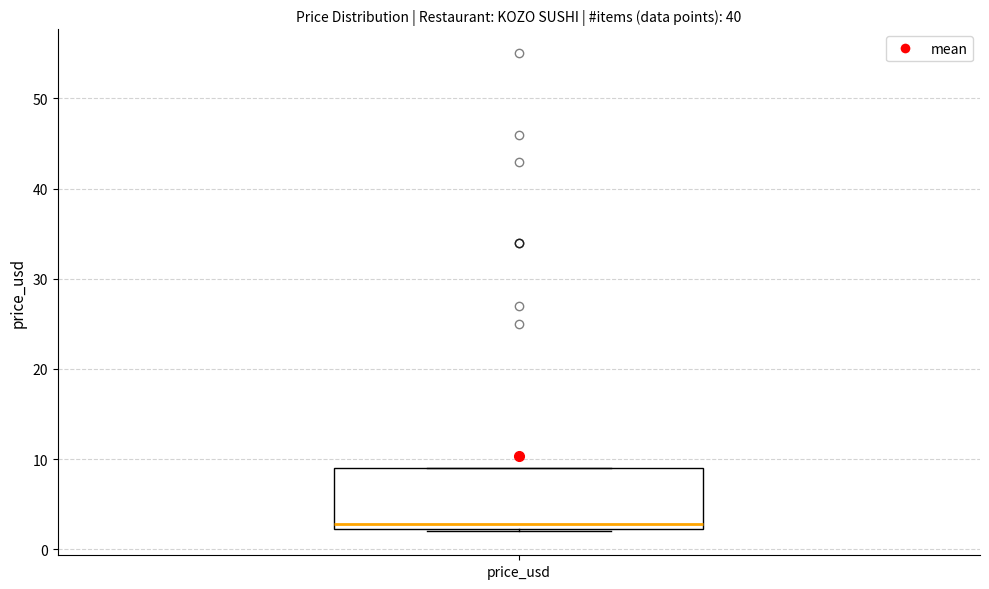

Transcribe this box plot: give where the median line is, the range the box spans, and where the two whiskers end, as read against the y-axis. The values are not printed on the chart, so give them approximately, as read against the axis.

median 3, box 2 to 9, whiskers 2 to 9